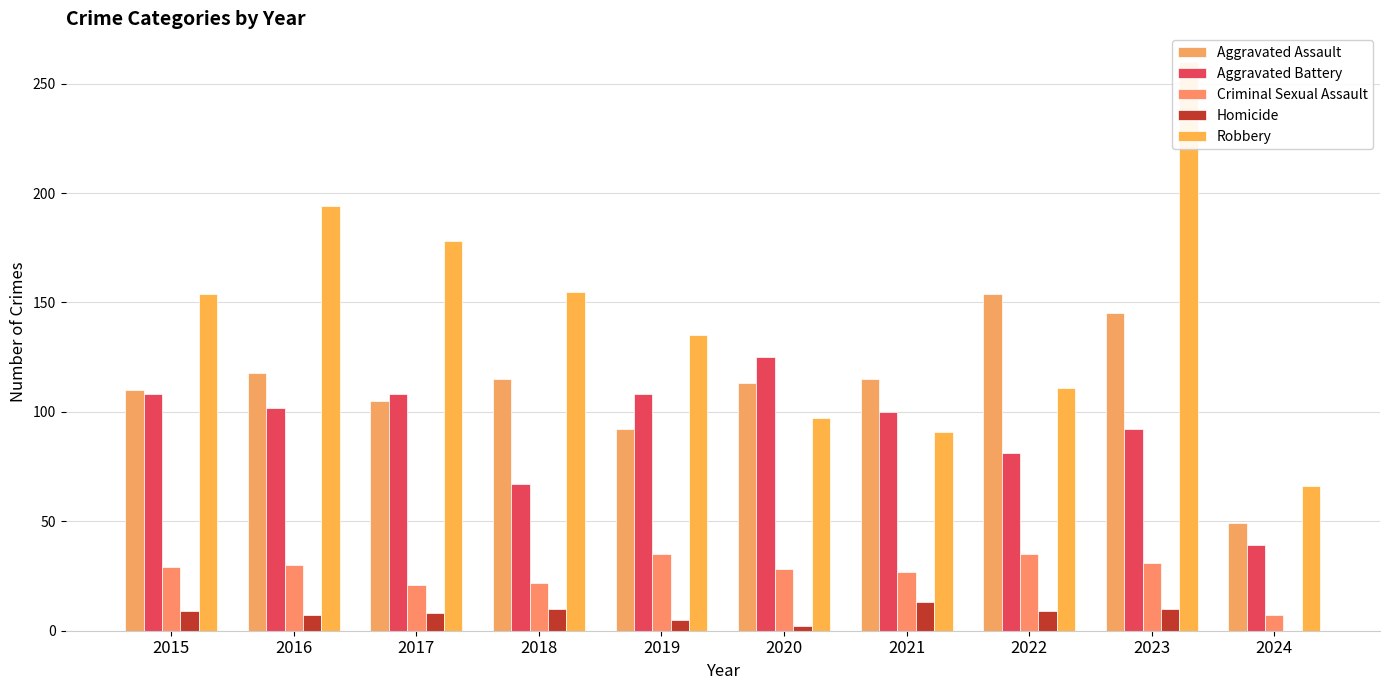

Which category has the highest value in the Criminal Sexual Assault series?

2019